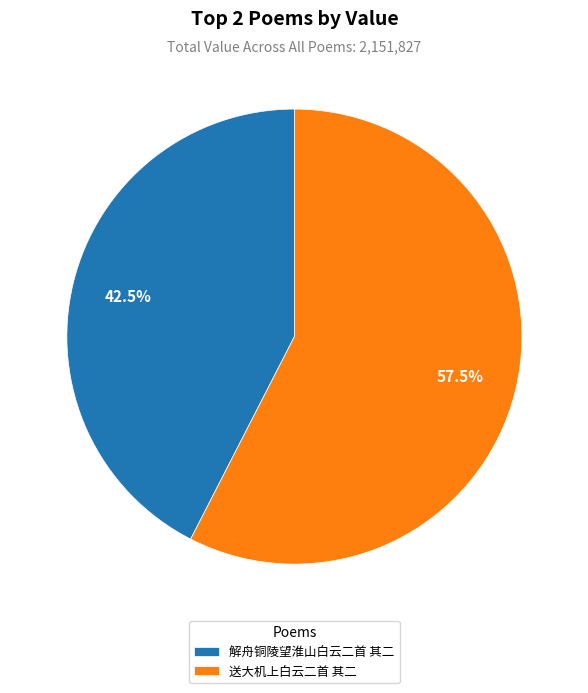

The 送大机上白云二首 其二 slice represents 45% of the pie. True or false?

False